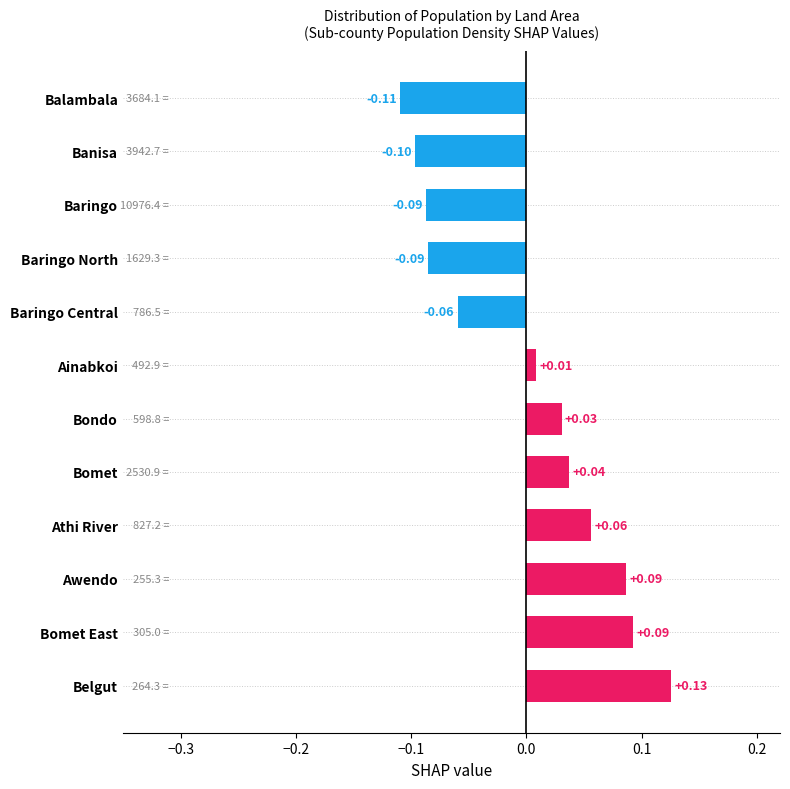

At which label is the value closest to 0?

Ainabkoi